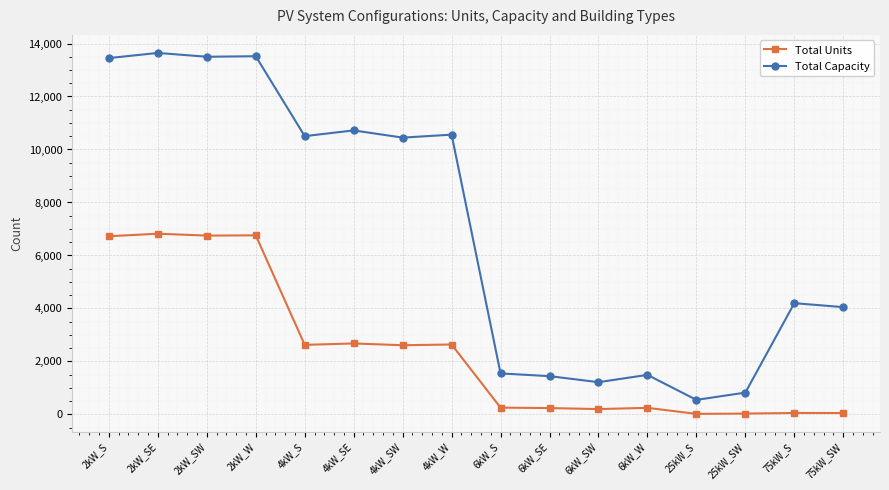

The Total Capacity series shows 825 at 25kW_SW. True or false?

True